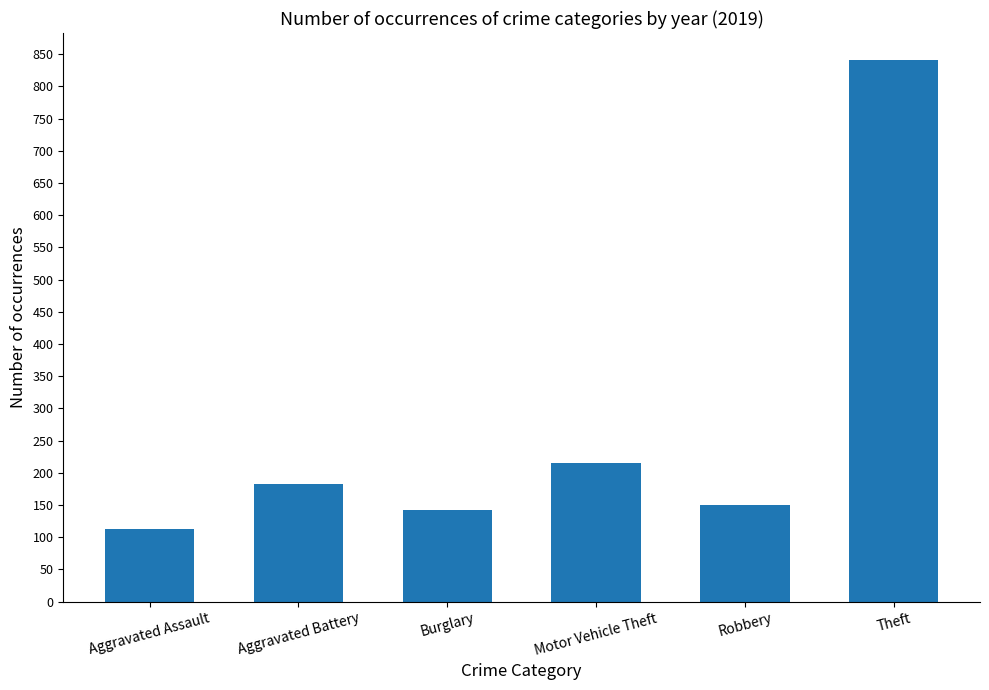

Is it true that the value at Theft is 570?

False